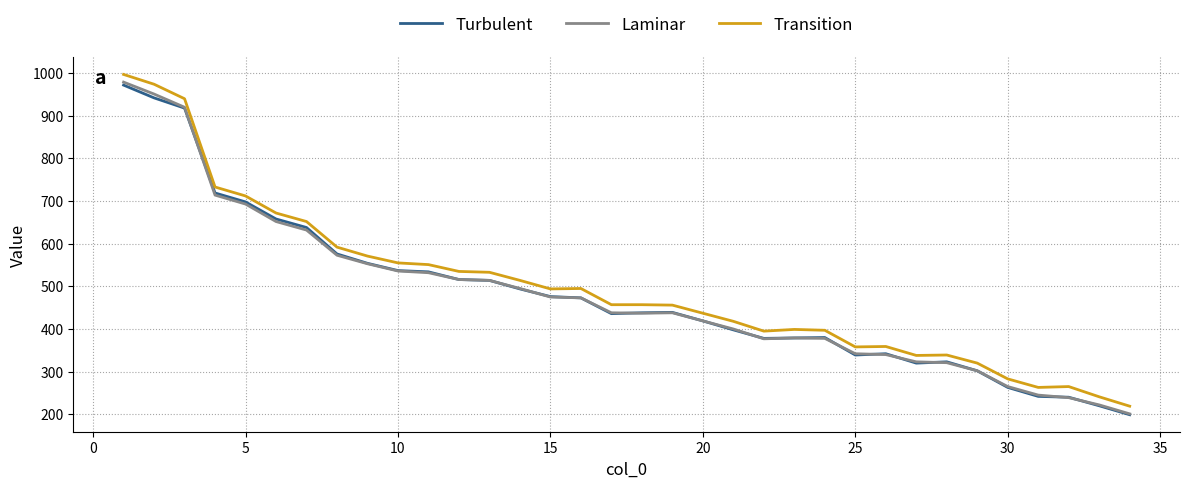

Does the chart display data point markers on the line(s)?

No